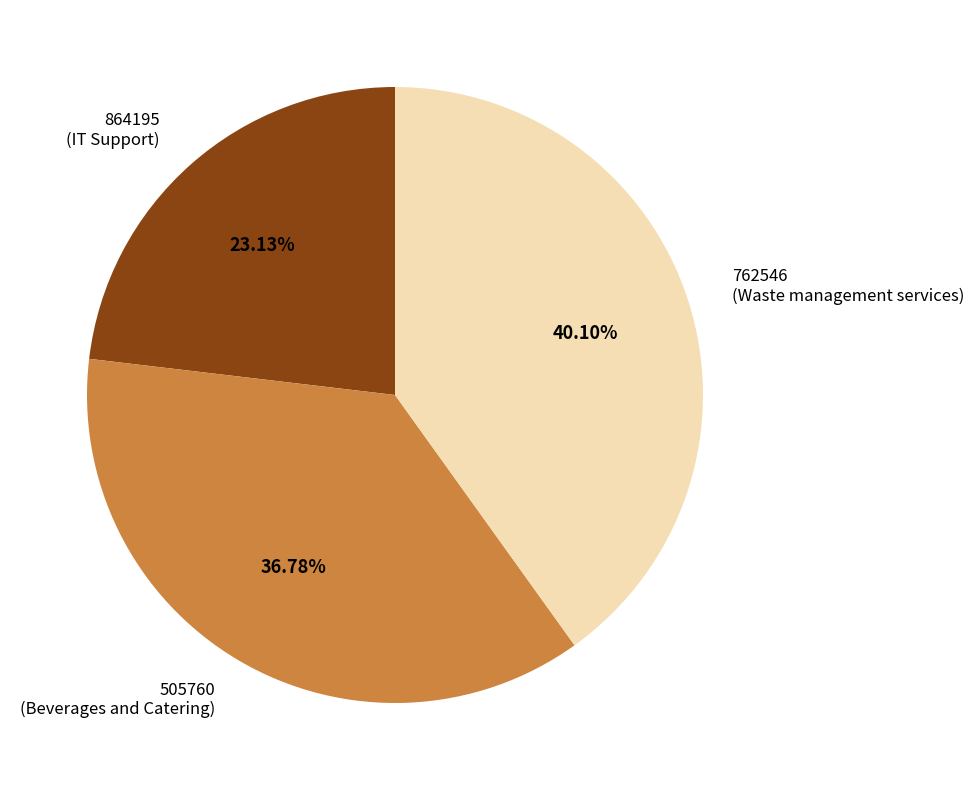

Between 864195 (IT Support) and 505760 (Beverages and Catering), which is larger?

505760 (Beverages and Catering)